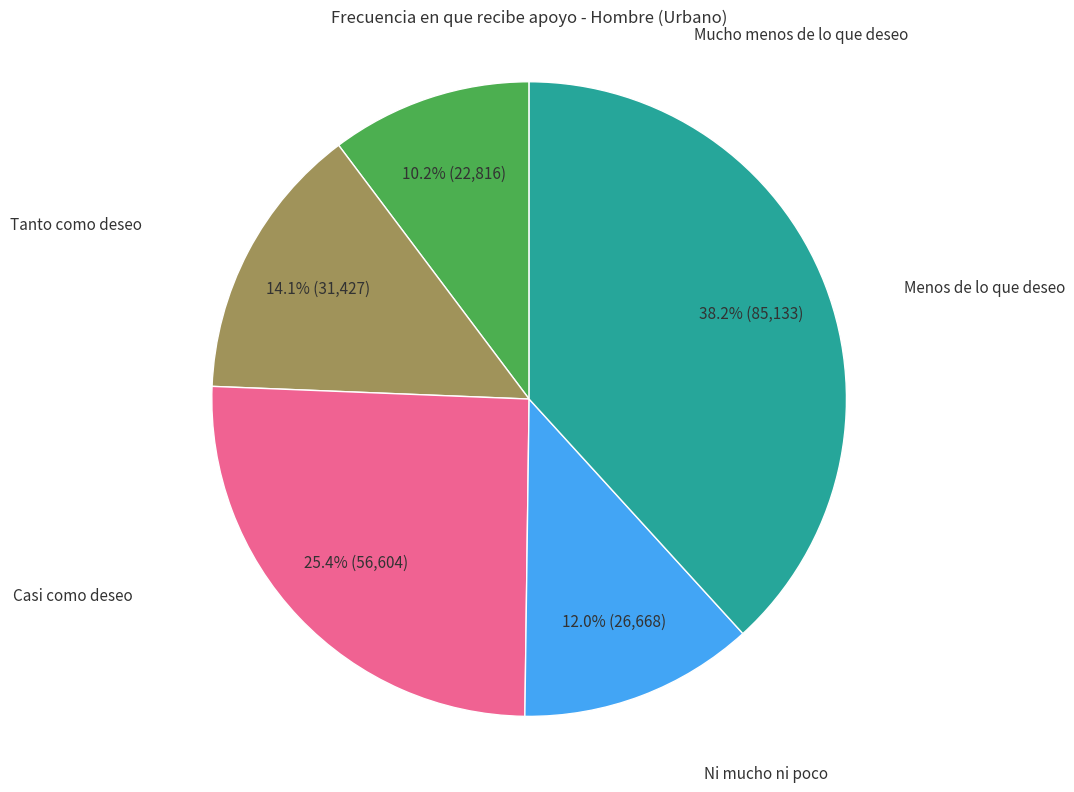

How many segments does this pie chart have?

5